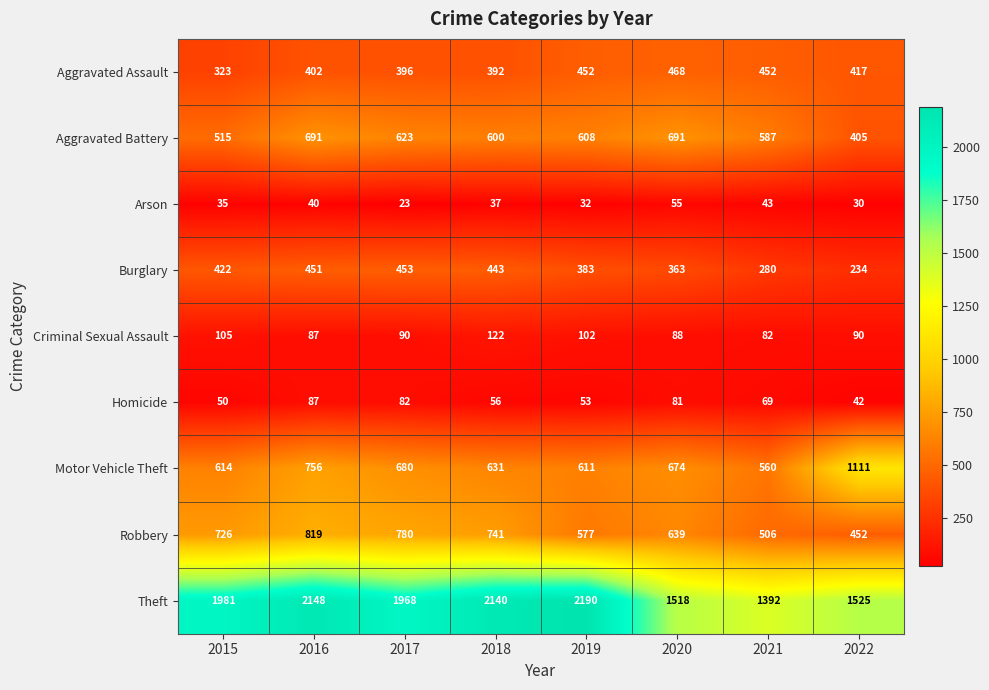

Which series has the largest range (max minus min)?

Theft